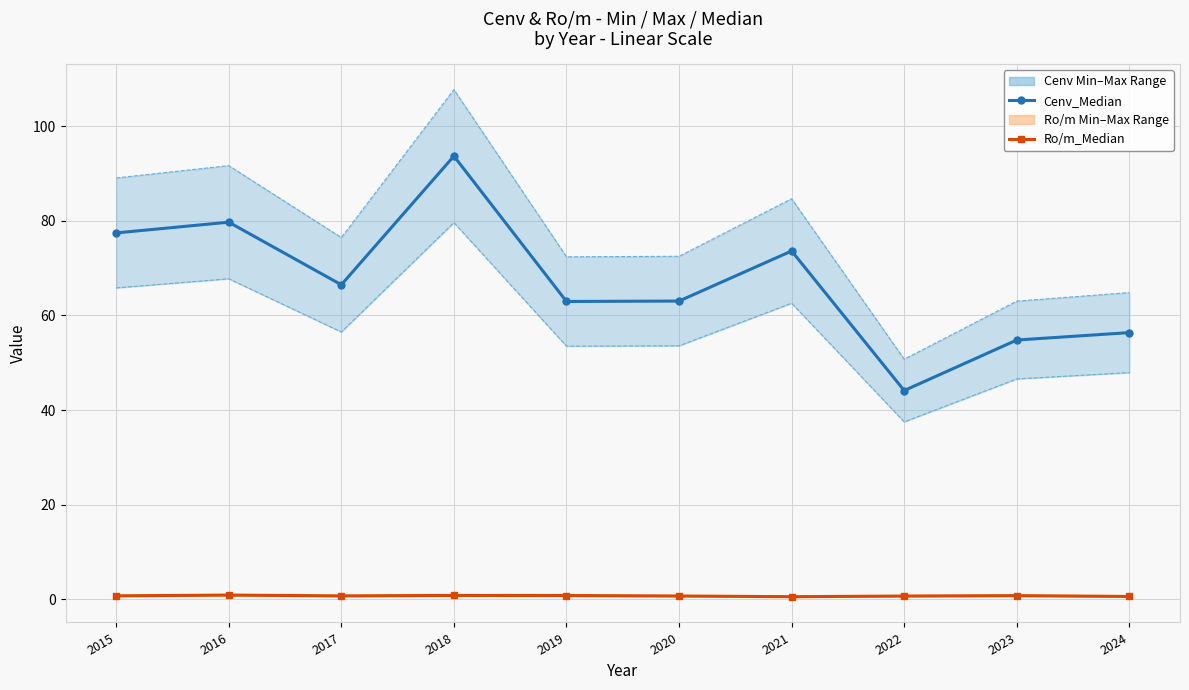

What is the minimum value for Ro/m_Median?

0.6